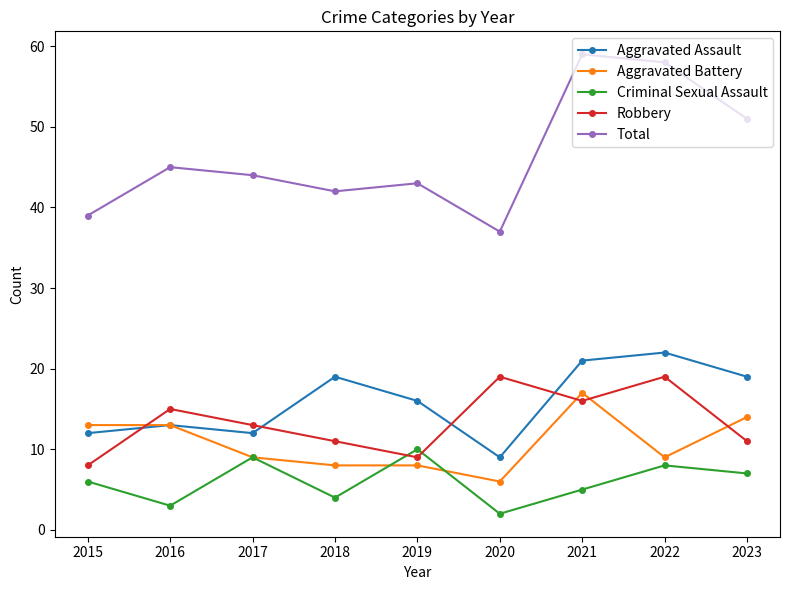

What is the value of the Criminal Sexual Assault point at the 7th from the left?

5